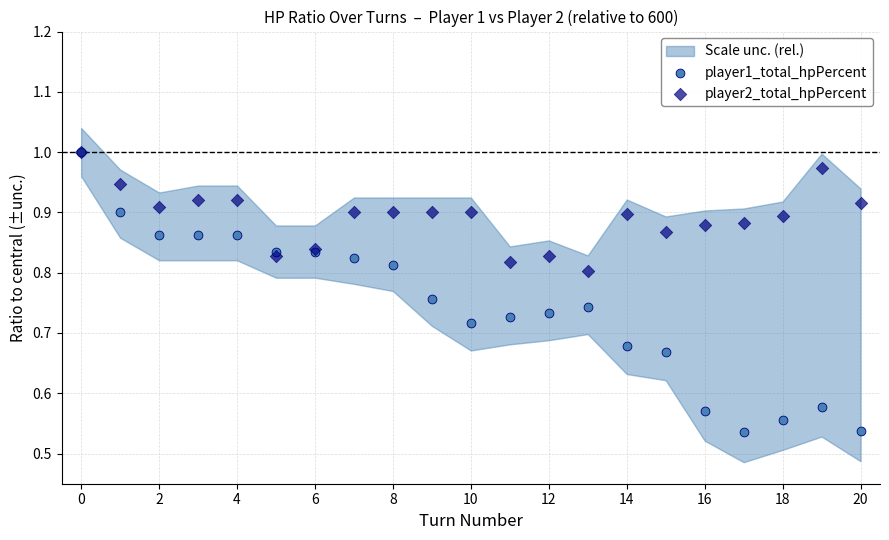

Which series has the largest Y range (max minus min)?

player1_total_hpPercent